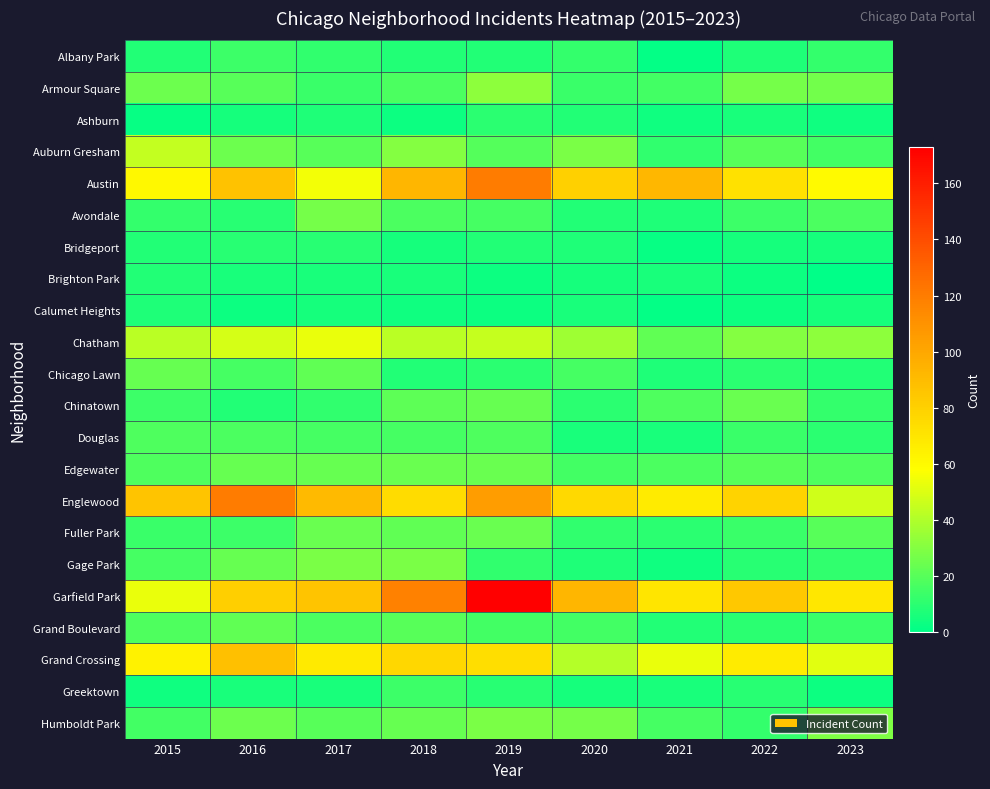

Which has a higher value, 2015 or 2019?

2015